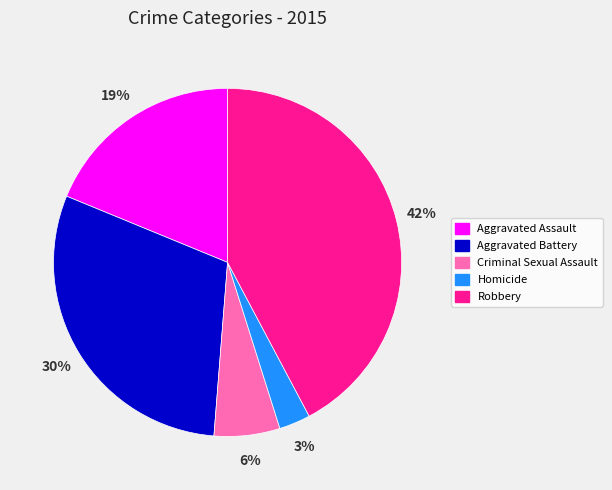

Count the number of slices in the pie.

5